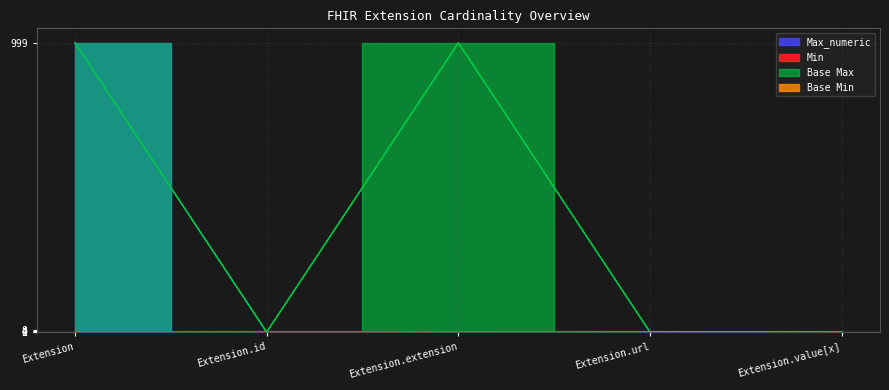

How many distinct data groups are displayed?

4